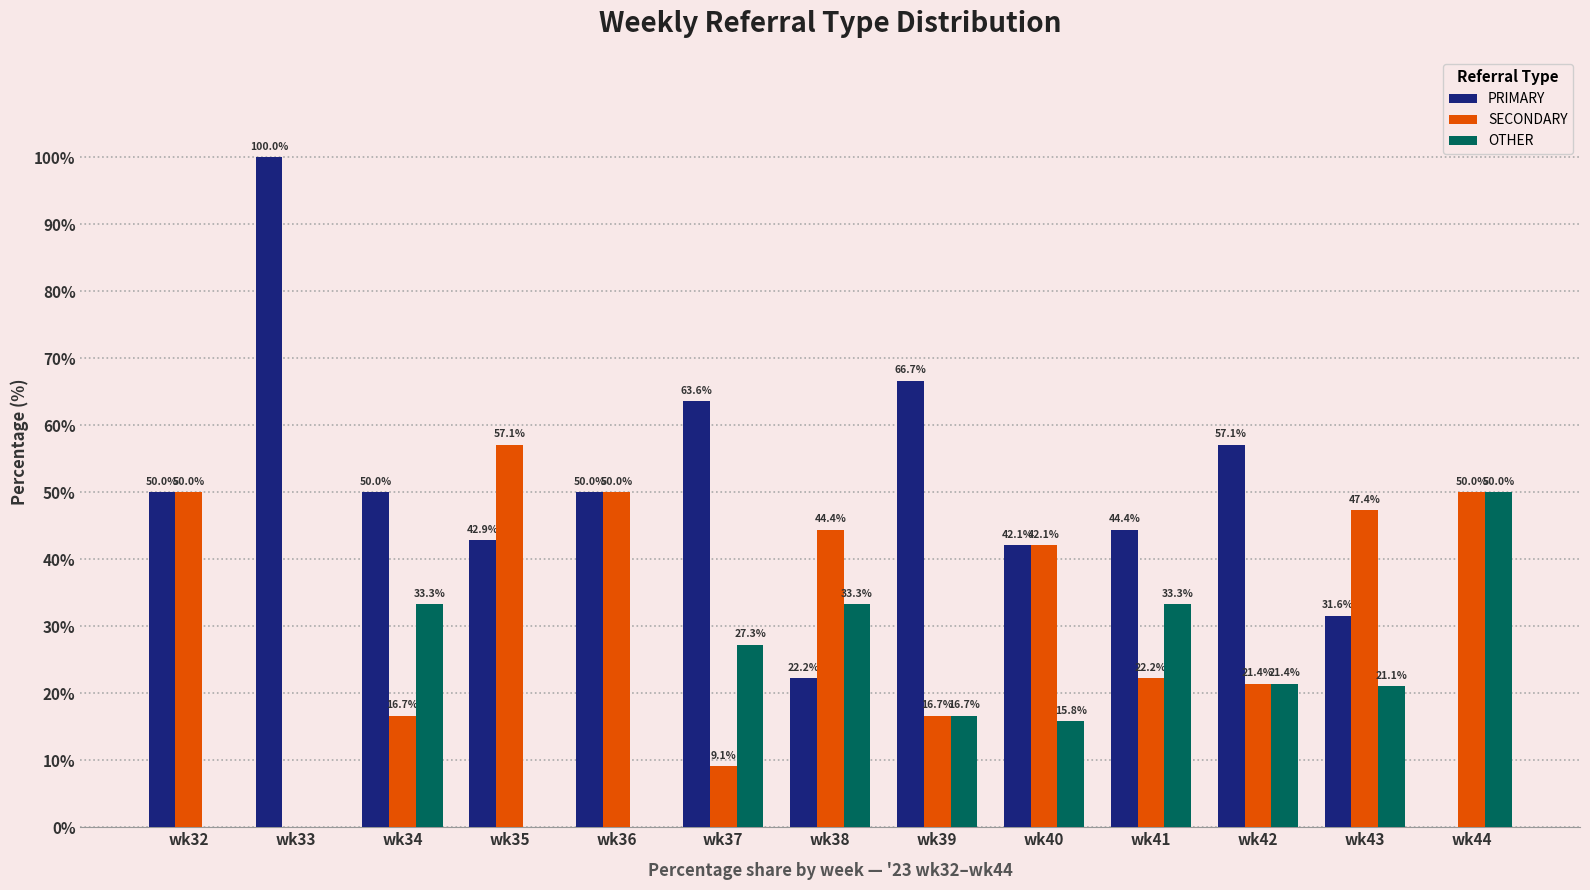

Which series has the largest total across all categories?

PRIMARY